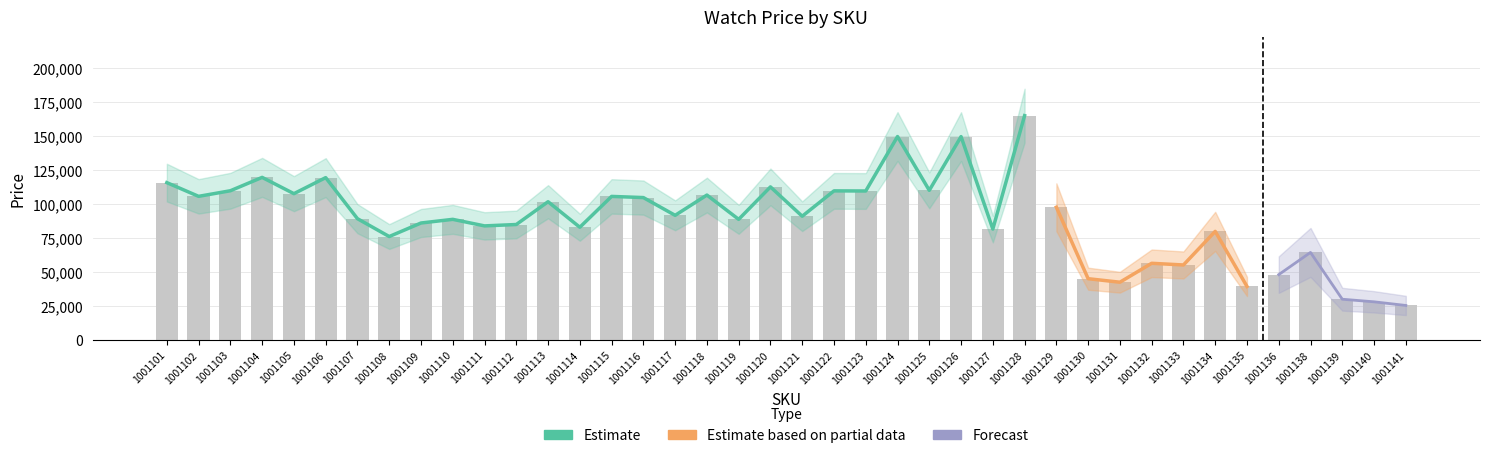

What is the value of the 10th bar from the left?

88637